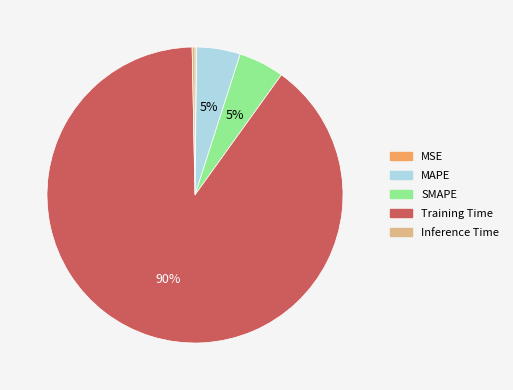

Is it true that SMAPE is 5% of the pie?

True